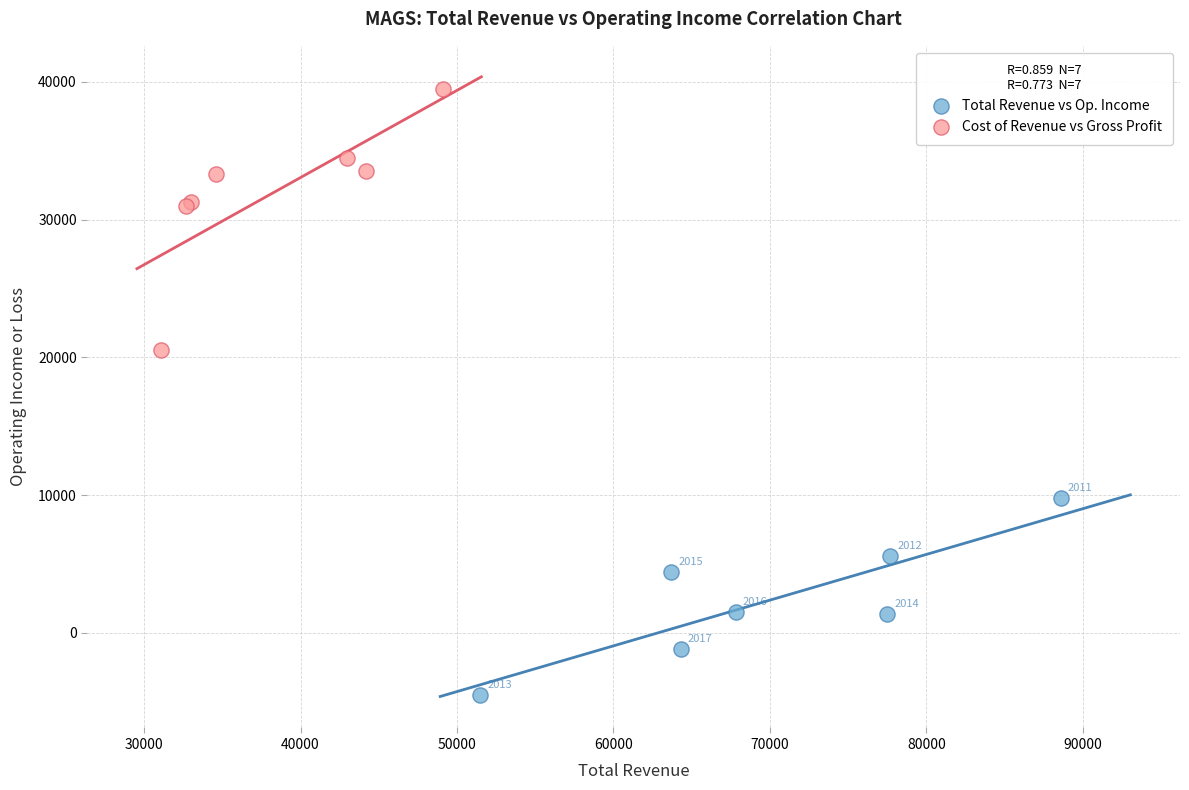

Which series contains the highest Y value?

Cost of Revenue vs Gross Profit